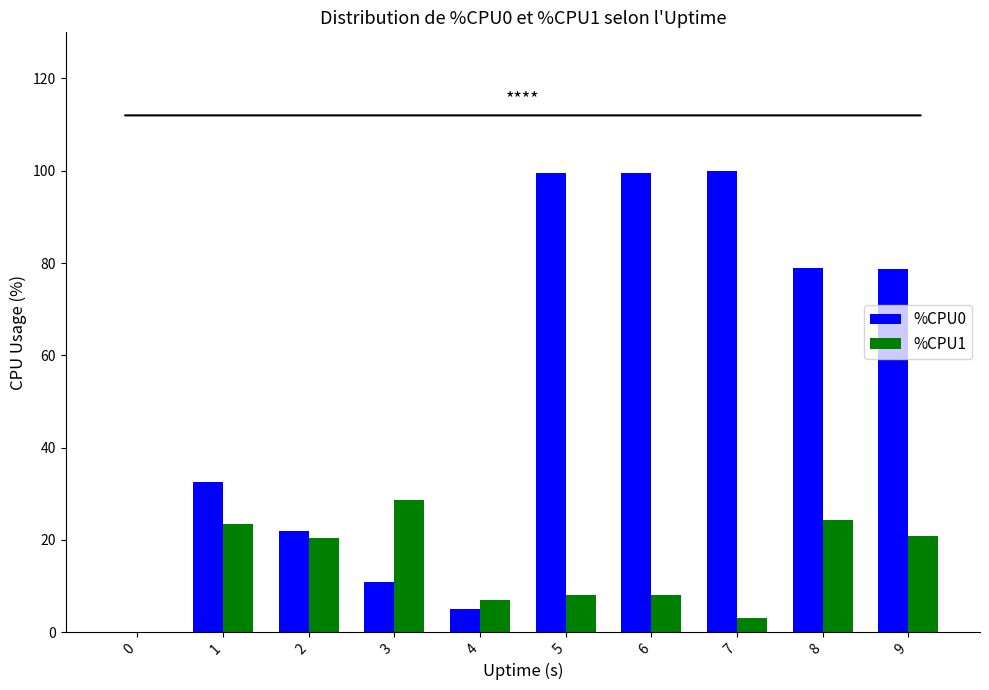

Is the value of %CPU1 at 4 greater than the value of %CPU0 at 3?

No